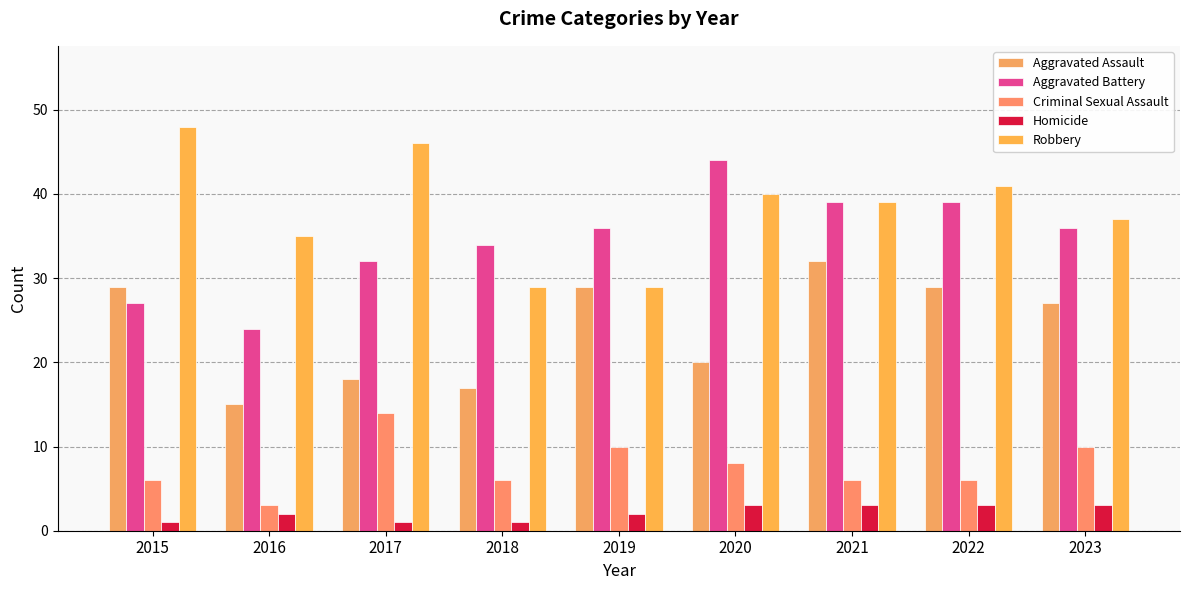

Between 2023 and 2020, which is larger?

2023